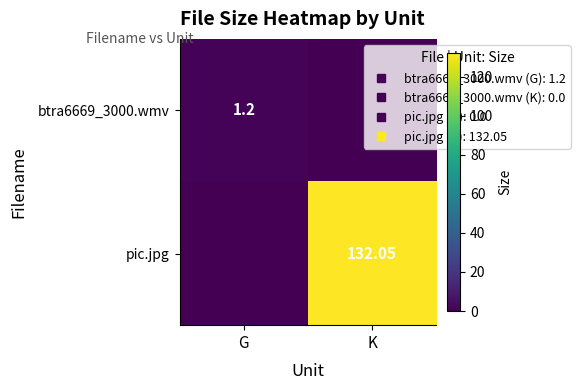

At how many categories does at least one series exceed 89?

1